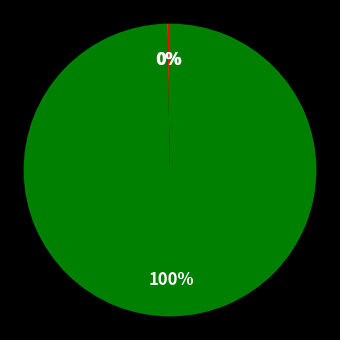

To the nearest percent, what is the difference between the largest and smallest slice percentages?

100%